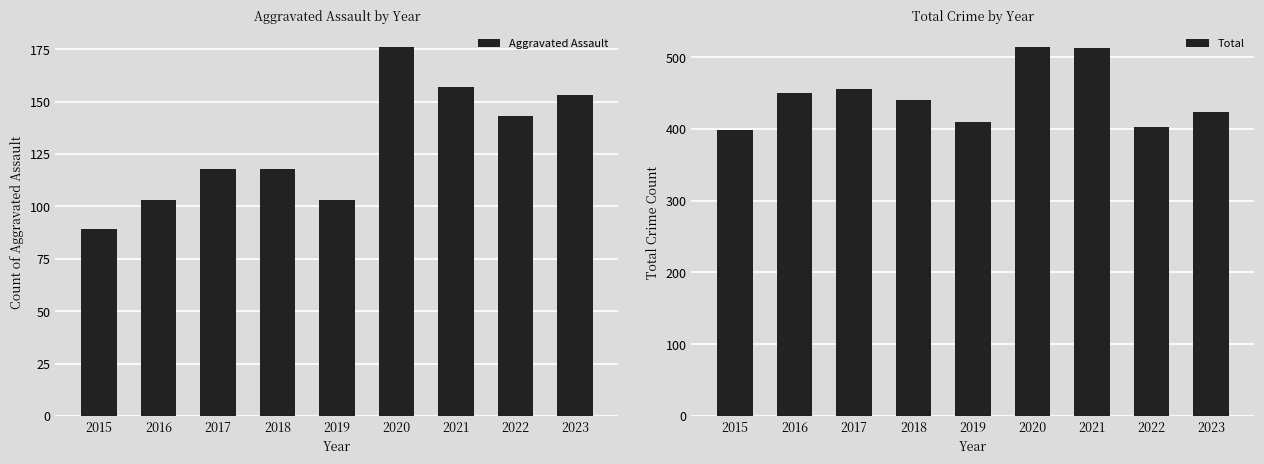

Reading left to right, what are all the values shown in this chart?

Aggravated Assault: 89	103	118	118	103	176	157	143	153
Total: 398	450	455	440	410	514	513	403	423